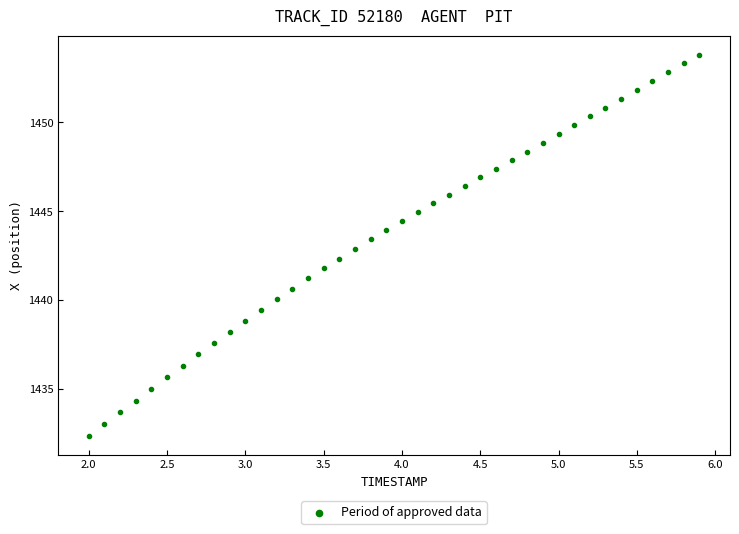

What is the range of Y values (max minus min)?

21.4